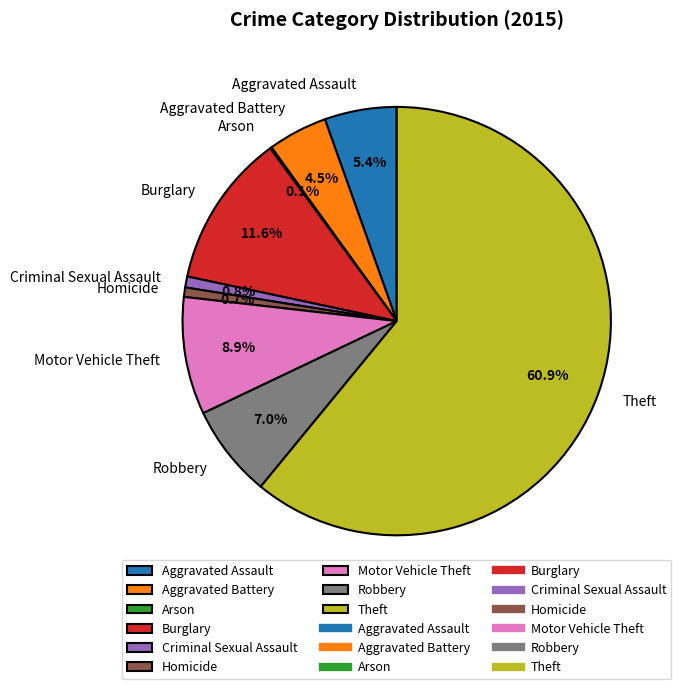

What percentage is the Robbery slice, to the nearest percent?

7%